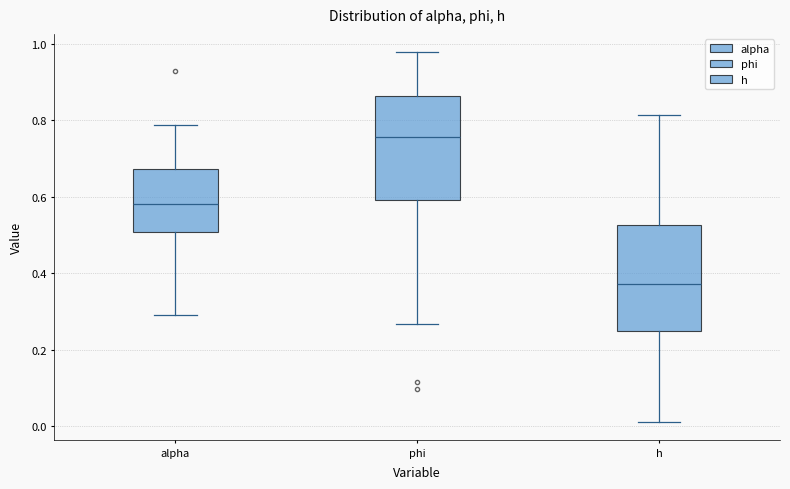

Which box has the highest median line?

phi